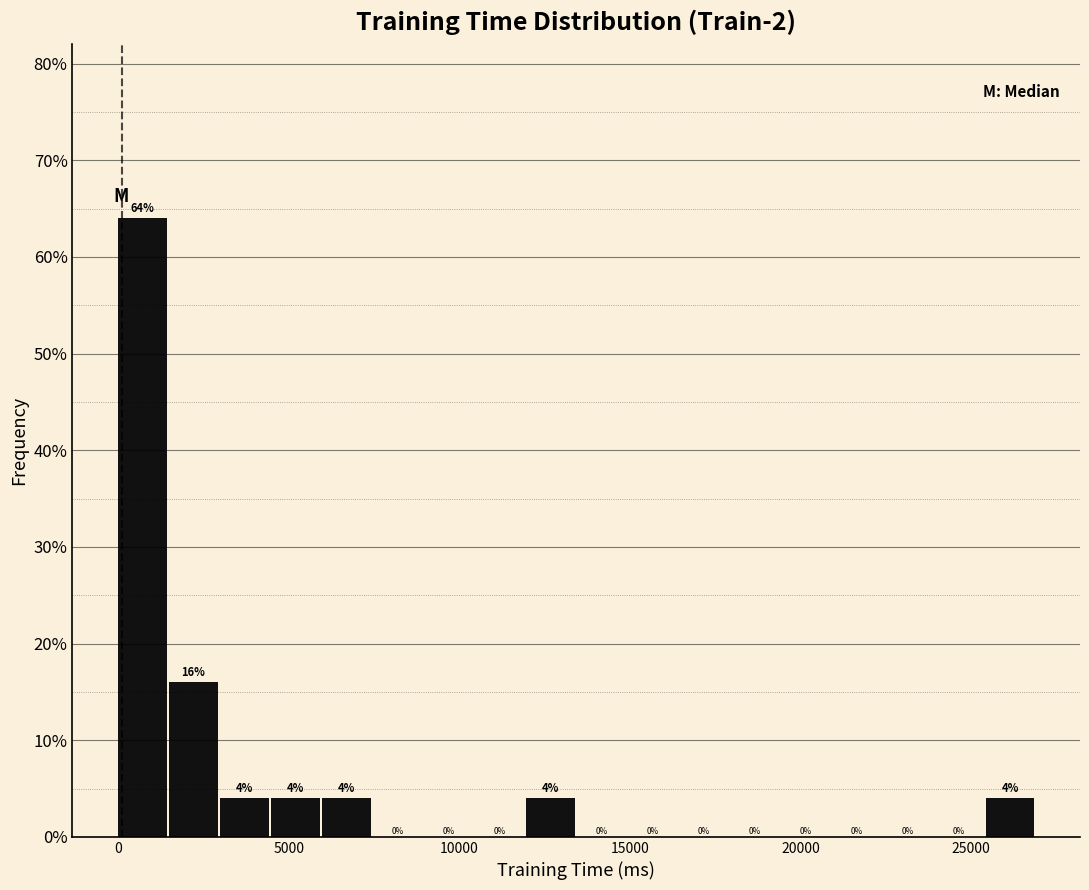

Around what value on the x-axis is the tallest bar? Give the approximate position of its centre, as read against the axis.

500